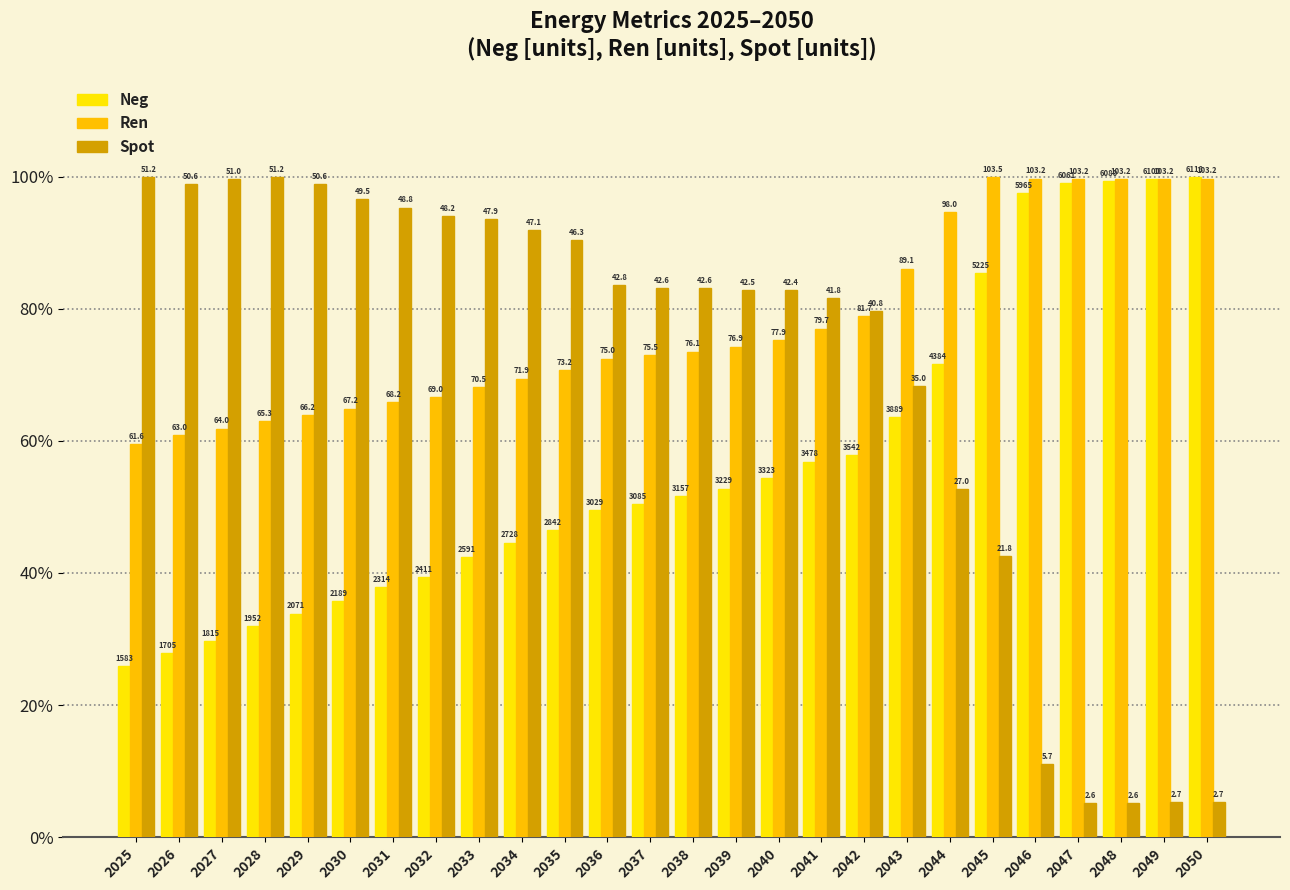

Reading left to right, transcribe all the data shown in this chart.

Neg: 2025=25.9	2026=27.9	2027=29.7	2028=31.9	2029=33.9	2030=35.8	2031=37.8	2032=39.4	2033=42.4	2034=44.6	2035=46.5	2036=49.5	2037=50.4	2038=51.6	2039=52.8	2040=54.3	2041=56.8	2042=57.9	2043=63.6	2044=71.7	2045=85.4	2046=97.5	2047=99.1	2048=99.4	2049=99.7	2050=100.0
Ren: 2025=59.5	2026=60.9	2027=61.9	2028=63.0	2029=63.9	2030=64.9	2031=65.9	2032=66.7	2033=68.2	2034=69.4	2035=70.7	2036=72.5	2037=73.0	2038=73.5	2039=74.3	2040=75.2	2041=77.0	2042=78.9	2043=86.1	2044=94.7	2045=100.0	2046=99.7	2047=99.7	2048=99.7	2049=99.7	2050=99.7
Spot: 2025=100.0	2026=98.9	2027=99.7	2028=100.0	2029=98.9	2030=96.6	2031=95.3	2032=94.1	2033=93.6	2034=92.0	2035=90.4	2036=83.6	2037=83.2	2038=83.2	2039=82.9	2040=82.8	2041=81.6	2042=79.7	2043=68.3	2044=52.7	2045=42.6	2046=11.0	2047=5.2	2048=5.2	2049=5.3	2050=5.3